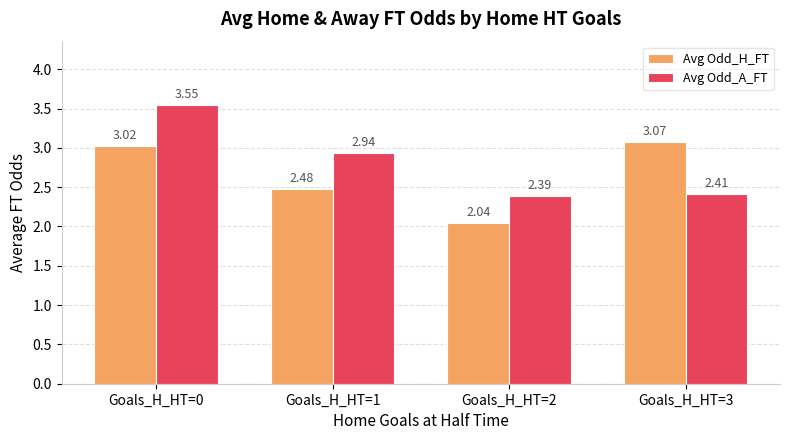

What is the difference between the second highest and second lowest values in the Avg Odd_H_FT series?

0.5